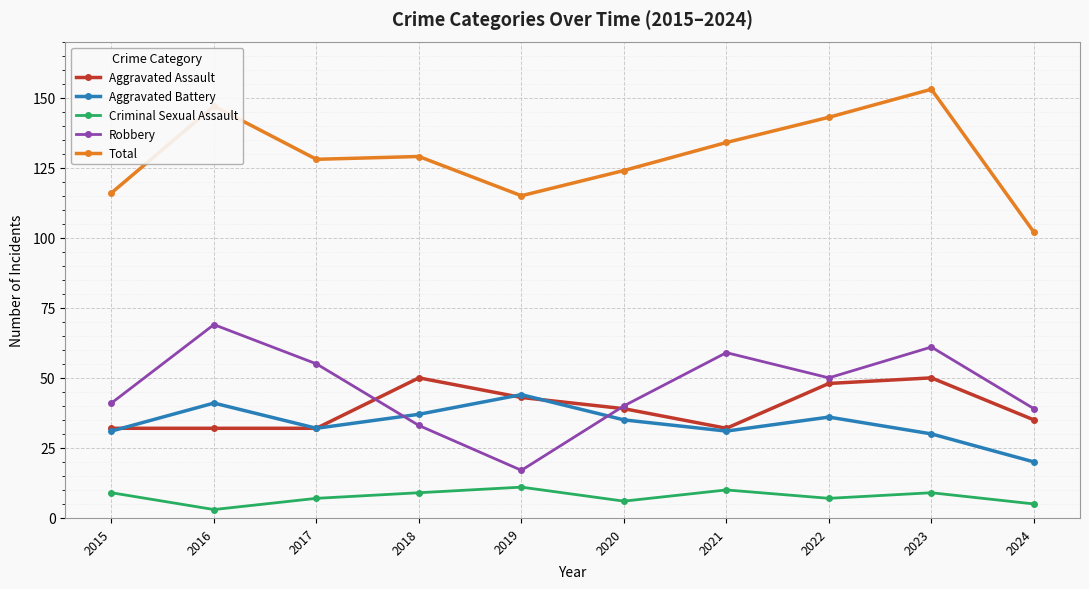

Reading left to right, extract all data points from this chart.

Aggravated Assault: 2015=32	2016=32	2017=32	2018=50	2019=43	2020=39	2021=32	2022=48	2023=50	2024=35
Aggravated Battery: 2015=31	2016=41	2017=32	2018=37	2019=44	2020=35	2021=31	2022=36	2023=30	2024=20
Criminal Sexual Assault: 2015=9	2016=3	2017=7	2018=9	2019=11	2020=6	2021=10	2022=7	2023=9	2024=5
Robbery: 2015=41	2016=69	2017=55	2018=33	2019=17	2020=40	2021=59	2022=50	2023=61	2024=39
Total: 2015=116	2016=147	2017=128	2018=129	2019=115	2020=124	2021=134	2022=143	2023=153	2024=102